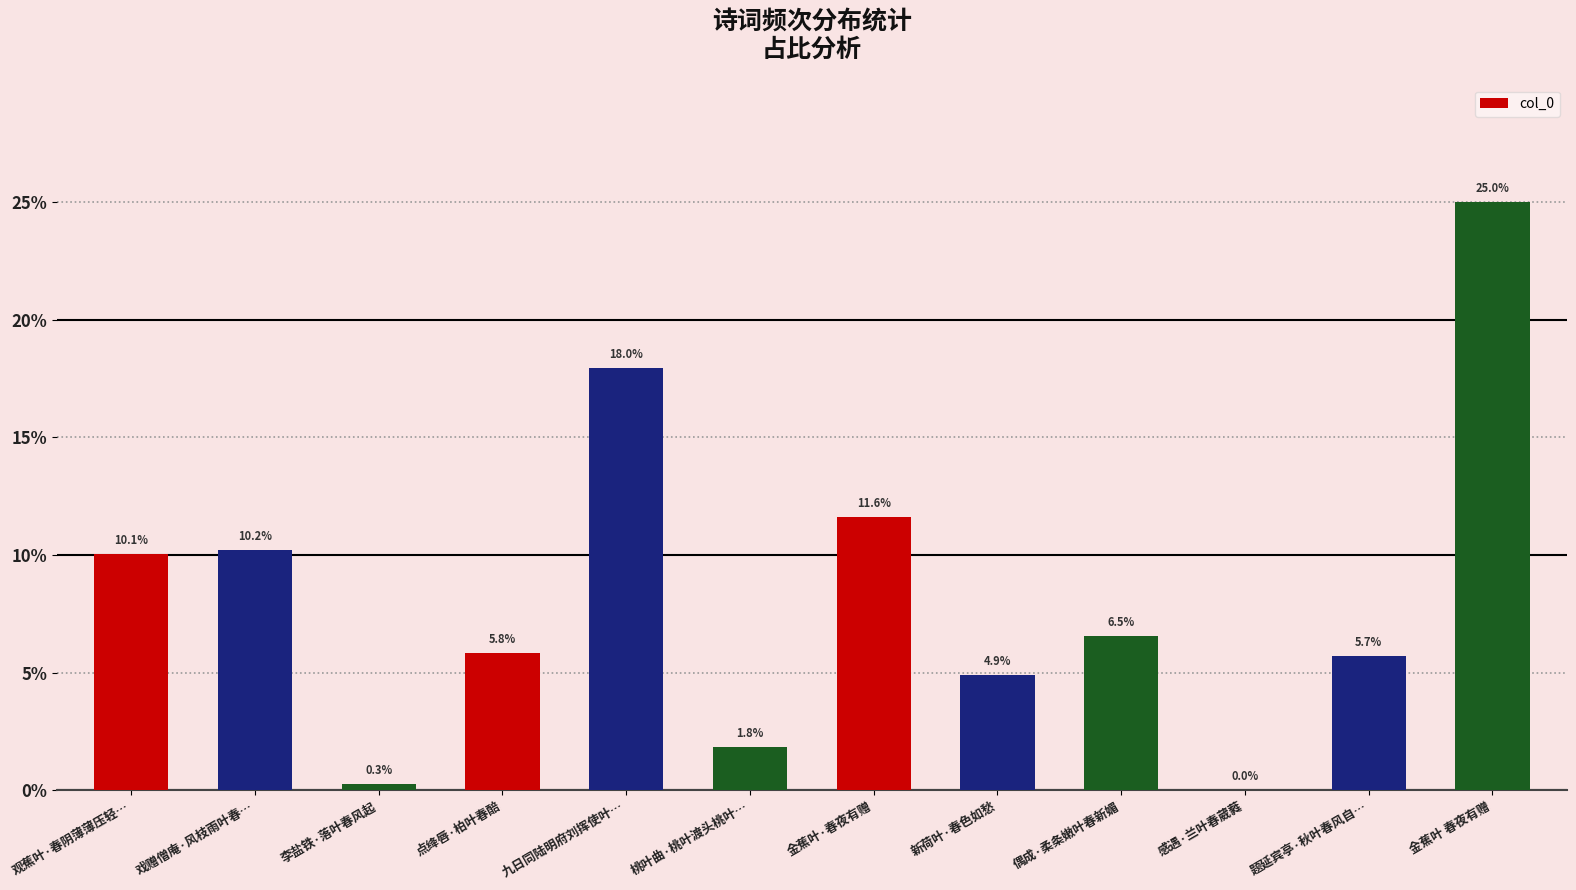

True or false: the data shows 0.0 at 感遇·兰叶春葳蕤.

True